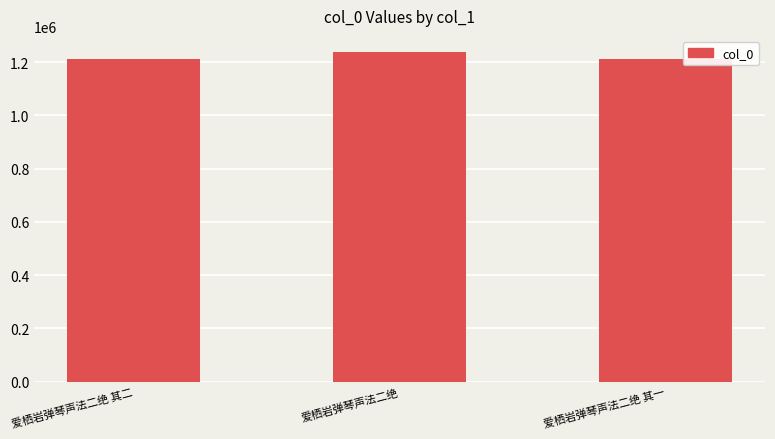

How many distinct data groups are displayed?

1